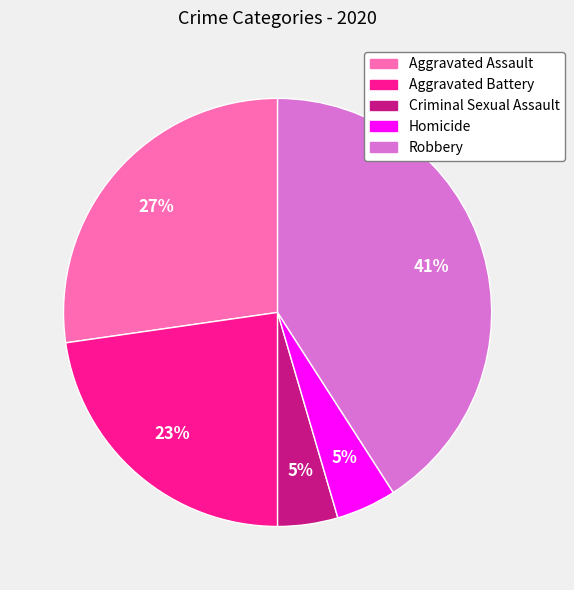

Does Criminal Sexual Assault represent more than half of the total?

No